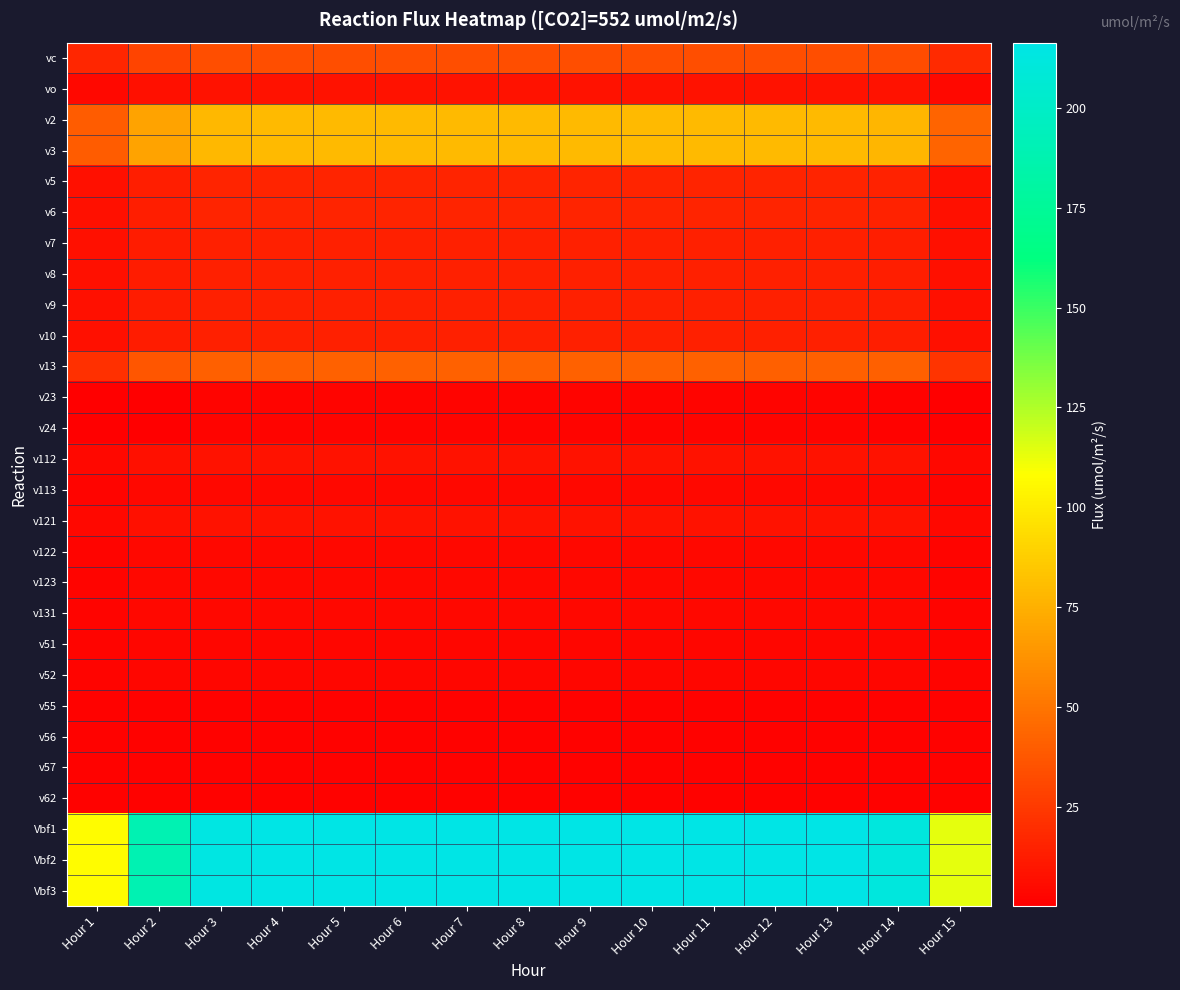

Reading left to right, what are all the values shown in this chart?

vc: Hour 1=16.8	Hour 2=29.5	Hour 3=33.2	Hour 4=33.3	Hour 5=33.4	Hour 6=33.4	Hour 7=33.4	Hour 8=33.4	Hour 9=33.4	Hour 10=33.4	Hour 11=33.4	Hour 12=33.4	Hour 13=33.3	Hour 14=32.8	Hour 15=17.9
vo: Hour 1=4.1	Hour 2=7.2	Hour 3=8.1	Hour 4=8.1	Hour 5=8.2	Hour 6=8.2	Hour 7=8.2	Hour 8=8.2	Hour 9=8.2	Hour 10=8.2	Hour 11=8.2	Hour 12=8.2	Hour 13=8.1	Hour 14=8.0	Hour 15=4.4
v2: Hour 1=39.8	Hour 2=69.7	Hour 3=78.5	Hour 4=78.9	Hour 5=79.0	Hour 6=79.1	Hour 7=79.1	Hour 8=79.1	Hour 9=79.1	Hour 10=79.1	Hour 11=79.1	Hour 12=79.0	Hour 13=78.8	Hour 14=77.6	Hour 15=42.4
v3: Hour 1=39.8	Hour 2=69.7	Hour 3=78.5	Hour 4=78.9	Hour 5=79.0	Hour 6=79.1	Hour 7=79.1	Hour 8=79.1	Hour 9=79.1	Hour 10=79.1	Hour 11=79.1	Hour 12=79.0	Hour 13=78.8	Hour 14=77.6	Hour 15=42.4
v5: Hour 1=7.1	Hour 2=13.1	Hour 3=15.7	Hour 4=15.8	Hour 5=15.8	Hour 6=15.8	Hour 7=15.8	Hour 8=15.8	Hour 9=15.8	Hour 10=15.8	Hour 11=15.8	Hour 12=15.8	Hour 13=15.8	Hour 14=15.3	Hour 15=7.6
v6: Hour 1=7.1	Hour 2=13.1	Hour 3=15.7	Hour 4=15.8	Hour 5=15.8	Hour 6=15.8	Hour 7=15.8	Hour 8=15.8	Hour 9=15.8	Hour 10=15.8	Hour 11=15.8	Hour 12=15.8	Hour 13=15.8	Hour 14=15.3	Hour 15=7.6
v7: Hour 1=7.0	Hour 2=12.2	Hour 3=13.8	Hour 4=13.8	Hour 5=13.9	Hour 6=13.9	Hour 7=13.9	Hour 8=13.9	Hour 9=13.9	Hour 10=13.9	Hour 11=13.9	Hour 12=13.8	Hour 13=13.8	Hour 14=13.6	Hour 15=7.4
v8: Hour 1=7.0	Hour 2=12.2	Hour 3=13.8	Hour 4=13.8	Hour 5=13.9	Hour 6=13.9	Hour 7=13.9	Hour 8=13.9	Hour 9=13.9	Hour 10=13.9	Hour 11=13.9	Hour 12=13.8	Hour 13=13.8	Hour 14=13.6	Hour 15=7.4
v9: Hour 1=7.0	Hour 2=12.2	Hour 3=13.8	Hour 4=13.8	Hour 5=13.9	Hour 6=13.9	Hour 7=13.9	Hour 8=13.9	Hour 9=13.9	Hour 10=13.9	Hour 11=13.9	Hour 12=13.8	Hour 13=13.8	Hour 14=13.6	Hour 15=7.4
v10: Hour 1=7.0	Hour 2=12.2	Hour 3=13.8	Hour 4=13.8	Hour 5=13.9	Hour 6=13.9	Hour 7=13.9	Hour 8=13.9	Hour 9=13.9	Hour 10=13.9	Hour 11=13.9	Hour 12=13.8	Hour 13=13.8	Hour 14=13.6	Hour 15=7.4
v13: Hour 1=20.9	Hour 2=36.7	Hour 3=41.3	Hour 4=41.5	Hour 5=41.6	Hour 6=41.6	Hour 7=41.6	Hour 8=41.6	Hour 9=41.6	Hour 10=41.6	Hour 11=41.6	Hour 12=41.5	Hour 13=41.5	Hour 14=40.8	Hour 15=22.3
v23: Hour 1=0.2	Hour 2=0.9	Hour 3=1.9	Hour 4=2.0	Hour 5=2.0	Hour 6=2.0	Hour 7=2.0	Hour 8=2.0	Hour 9=2.0	Hour 10=2.0	Hour 11=2.0	Hour 12=2.0	Hour 13=2.0	Hour 14=1.7	Hour 15=0.2
v24: Hour 1=0.2	Hour 2=0.9	Hour 3=1.9	Hour 4=2.0	Hour 5=2.0	Hour 6=2.0	Hour 7=2.0	Hour 8=2.0	Hour 9=2.0	Hour 10=2.0	Hour 11=2.0	Hour 12=2.0	Hour 13=2.0	Hour 14=1.7	Hour 15=0.2
v112: Hour 1=4.1	Hour 2=7.2	Hour 3=8.1	Hour 4=8.1	Hour 5=8.2	Hour 6=8.2	Hour 7=8.2	Hour 8=8.2	Hour 9=8.2	Hour 10=8.2	Hour 11=8.2	Hour 12=8.2	Hour 13=8.1	Hour 14=8.0	Hour 15=4.4
v113: Hour 1=2.1	Hour 2=3.6	Hour 3=4.1	Hour 4=4.1	Hour 5=4.1	Hour 6=4.1	Hour 7=4.1	Hour 8=4.1	Hour 9=4.1	Hour 10=4.1	Hour 11=4.1	Hour 12=4.1	Hour 13=4.1	Hour 14=4.0	Hour 15=2.2
v121: Hour 1=4.1	Hour 2=7.2	Hour 3=8.1	Hour 4=8.1	Hour 5=8.2	Hour 6=8.2	Hour 7=8.2	Hour 8=8.2	Hour 9=8.2	Hour 10=8.2	Hour 11=8.2	Hour 12=8.2	Hour 13=8.1	Hour 14=8.0	Hour 15=4.4
v122: Hour 1=2.1	Hour 2=3.6	Hour 3=4.1	Hour 4=4.1	Hour 5=4.1	Hour 6=4.1	Hour 7=4.1	Hour 8=4.1	Hour 9=4.1	Hour 10=4.1	Hour 11=4.1	Hour 12=4.1	Hour 13=4.1	Hour 14=4.0	Hour 15=2.2
v123: Hour 1=2.1	Hour 2=3.6	Hour 3=4.1	Hour 4=4.1	Hour 5=4.1	Hour 6=4.1	Hour 7=4.1	Hour 8=4.1	Hour 9=4.1	Hour 10=4.1	Hour 11=4.1	Hour 12=4.1	Hour 13=4.1	Hour 14=4.0	Hour 15=2.2
v131: Hour 1=2.1	Hour 2=3.6	Hour 3=4.1	Hour 4=4.1	Hour 5=4.1	Hour 6=4.1	Hour 7=4.1	Hour 8=4.1	Hour 9=4.1	Hour 10=4.1	Hour 11=4.1	Hour 12=4.1	Hour 13=4.1	Hour 14=4.0	Hour 15=2.2
v51: Hour 1=2.3	Hour 2=3.5	Hour 3=2.9	Hour 4=2.9	Hour 5=2.9	Hour 6=2.9	Hour 7=2.9	Hour 8=2.9	Hour 9=2.9	Hour 10=2.9	Hour 11=2.9	Hour 12=2.9	Hour 13=2.9	Hour 14=3.1	Hour 15=2.4
v52: Hour 1=2.3	Hour 2=3.5	Hour 3=2.9	Hour 4=2.9	Hour 5=2.9	Hour 6=2.9	Hour 7=2.9	Hour 8=2.9	Hour 9=2.9	Hour 10=2.9	Hour 11=2.9	Hour 12=2.9	Hour 13=2.9	Hour 14=3.1	Hour 15=2.4
v55: Hour 1=1.1	Hour 2=1.7	Hour 3=1.5	Hour 4=1.5	Hour 5=1.5	Hour 6=1.5	Hour 7=1.5	Hour 8=1.5	Hour 9=1.5	Hour 10=1.5	Hour 11=1.5	Hour 12=1.5	Hour 13=1.5	Hour 14=1.5	Hour 15=1.2
v56: Hour 1=1.1	Hour 2=1.7	Hour 3=1.5	Hour 4=1.5	Hour 5=1.5	Hour 6=1.5	Hour 7=1.5	Hour 8=1.5	Hour 9=1.5	Hour 10=1.5	Hour 11=1.5	Hour 12=1.5	Hour 13=1.5	Hour 14=1.5	Hour 15=1.2
v57: Hour 1=1.1	Hour 2=1.7	Hour 3=1.5	Hour 4=1.5	Hour 5=1.5	Hour 6=1.5	Hour 7=1.5	Hour 8=1.5	Hour 9=1.5	Hour 10=1.5	Hour 11=1.5	Hour 12=1.5	Hour 13=1.5	Hour 14=1.5	Hour 15=1.2
v62: Hour 1=1.1	Hour 2=1.7	Hour 3=1.5	Hour 4=1.5	Hour 5=1.5	Hour 6=1.5	Hour 7=1.5	Hour 8=1.5	Hour 9=1.5	Hour 10=1.5	Hour 11=1.5	Hour 12=1.5	Hour 13=1.5	Hour 14=1.5	Hour 15=1.2
Vbf1: Hour 1=106.9	Hour 2=188.6	Hour 3=214.4	Hour 4=215.6	Hour 5=216.0	Hour 6=216.2	Hour 7=216.3	Hour 8=216.3	Hour 9=216.3	Hour 10=216.2	Hour 11=216.2	Hour 12=215.9	Hour 13=215.5	Hour 14=211.6	Hour 15=114.0
Vbf2: Hour 1=106.9	Hour 2=188.6	Hour 3=214.4	Hour 4=215.6	Hour 5=216.0	Hour 6=216.2	Hour 7=216.3	Hour 8=216.3	Hour 9=216.3	Hour 10=216.2	Hour 11=216.2	Hour 12=215.9	Hour 13=215.5	Hour 14=211.6	Hour 15=114.0
Vbf3: Hour 1=106.9	Hour 2=188.6	Hour 3=214.4	Hour 4=215.6	Hour 5=216.0	Hour 6=216.2	Hour 7=216.3	Hour 8=216.3	Hour 9=216.3	Hour 10=216.2	Hour 11=216.2	Hour 12=215.9	Hour 13=215.5	Hour 14=211.6	Hour 15=114.0